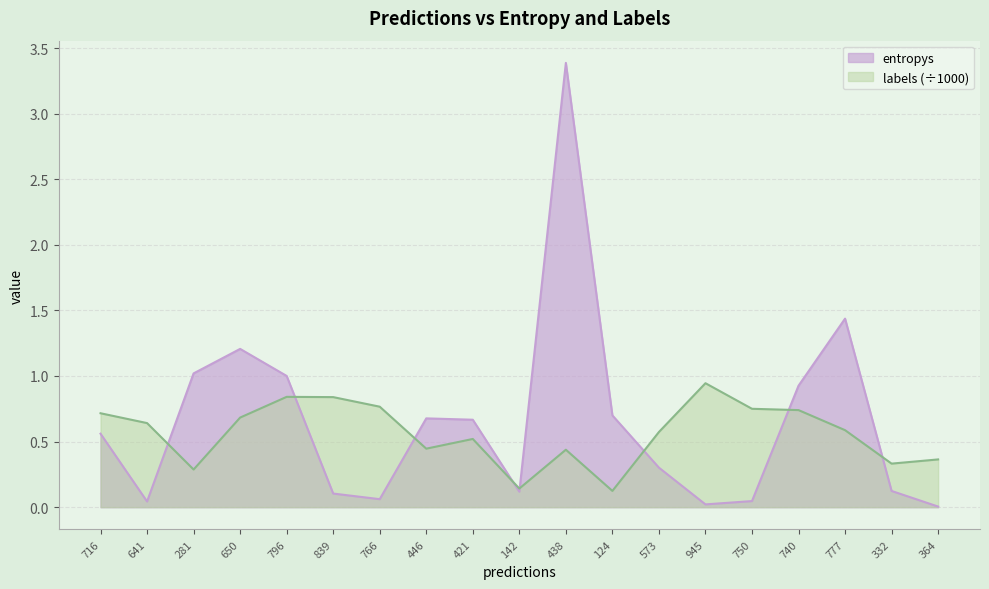

What are all the series names shown in the legend?

entropys, labels (÷1000)